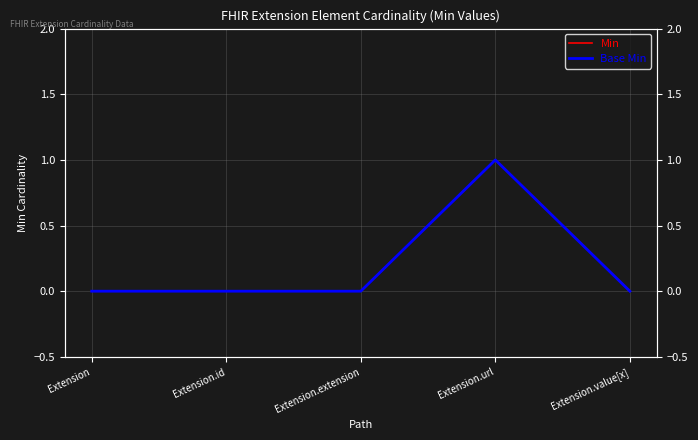

Which series has the largest range (max minus min)?

Min